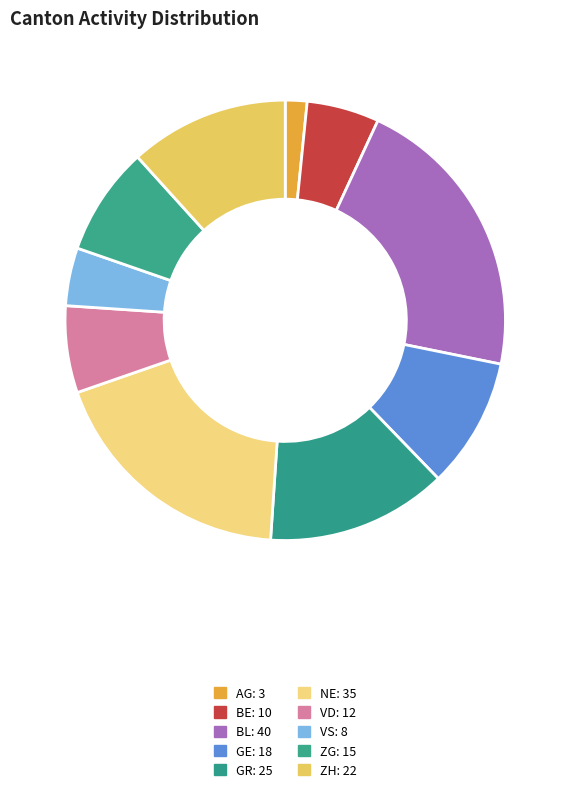

What is the smallest slice in the pie chart?

AG